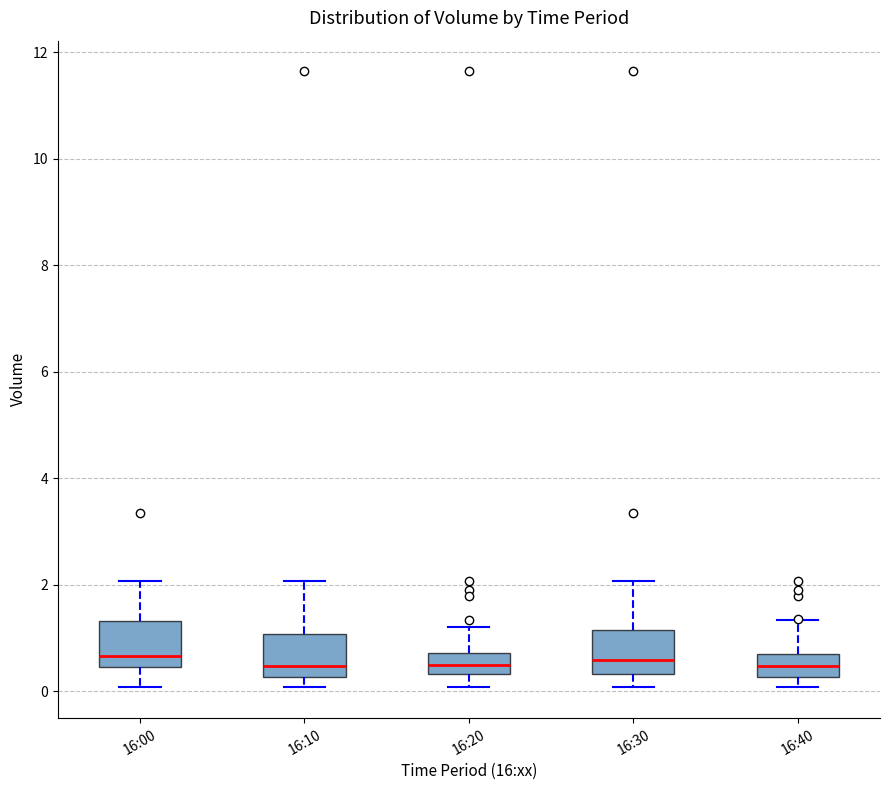

Reading left to right, transcribe this box plot: for each box, give where its median line is, the range the box spans, and where its two whiskers end, as read against the y-axis. The values are not printed on the chart, so give them approximately, as read against the axis.

16:00: median 0.6, box 0.4 to 1.4, whiskers 0.0 to 2.0
16:10: median 0.4, box 0.2 to 1.0, whiskers 0.0 to 2.0
16:20: median 0.4 (inside the box), box 0.4 to 0.8, whiskers 0.0 to 1.2
16:30: median 0.6, box 0.4 to 1.2, whiskers 0.0 to 2.0
16:40: median 0.4, box 0.2 to 0.6, whiskers 0.0 to 1.4